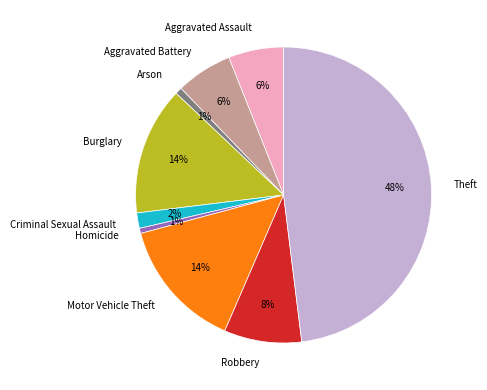

Which category has the biggest portion of the pie?

Theft